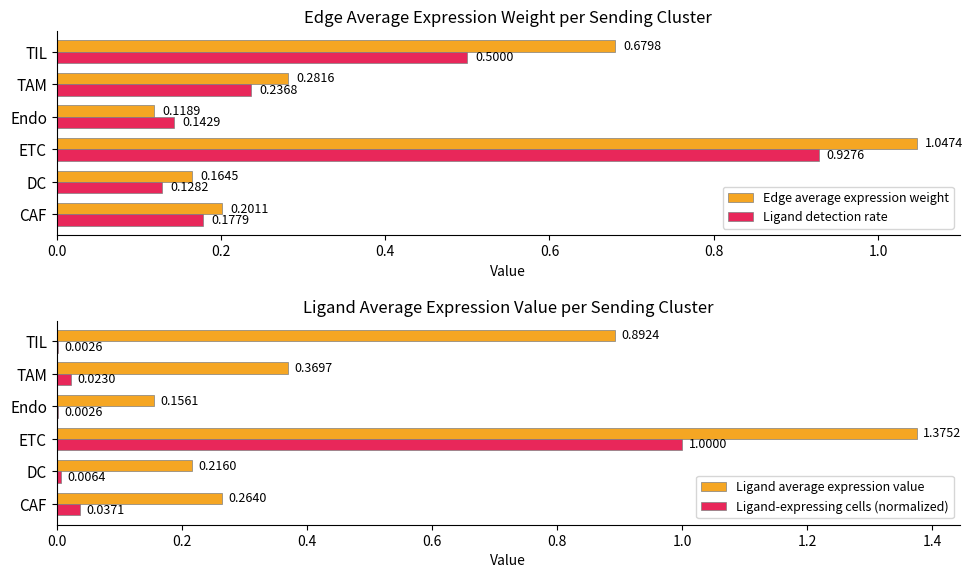

At which label is Edge average expression weight closest to 0?

Endo